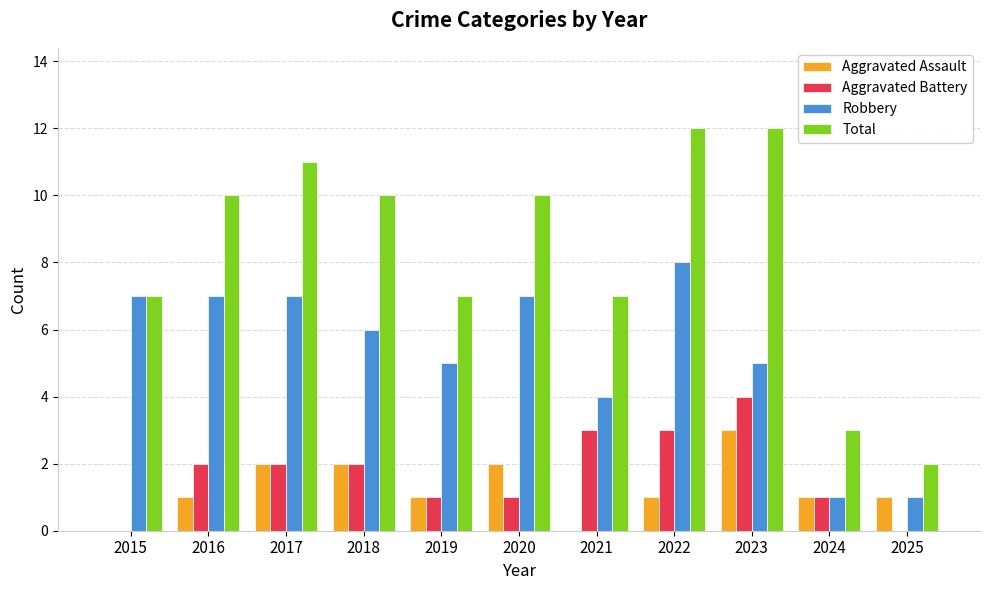

Between 2015 and 2018, which series saw the biggest shift?

Total